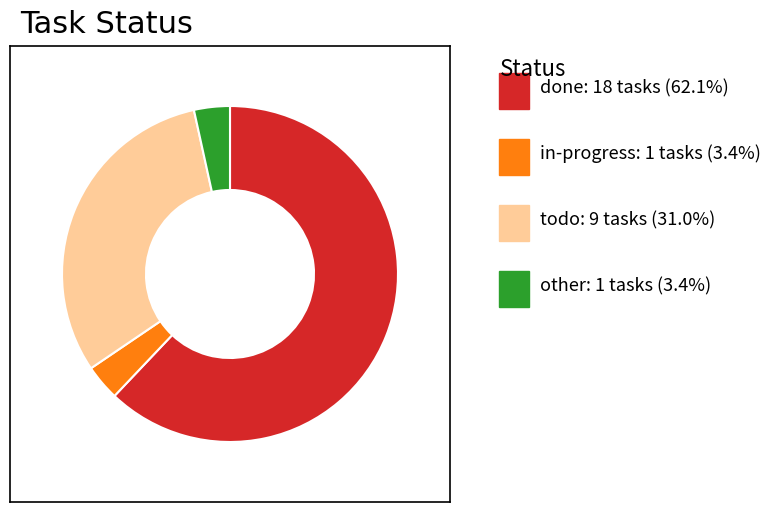

Does any single category account for the majority?

Yes